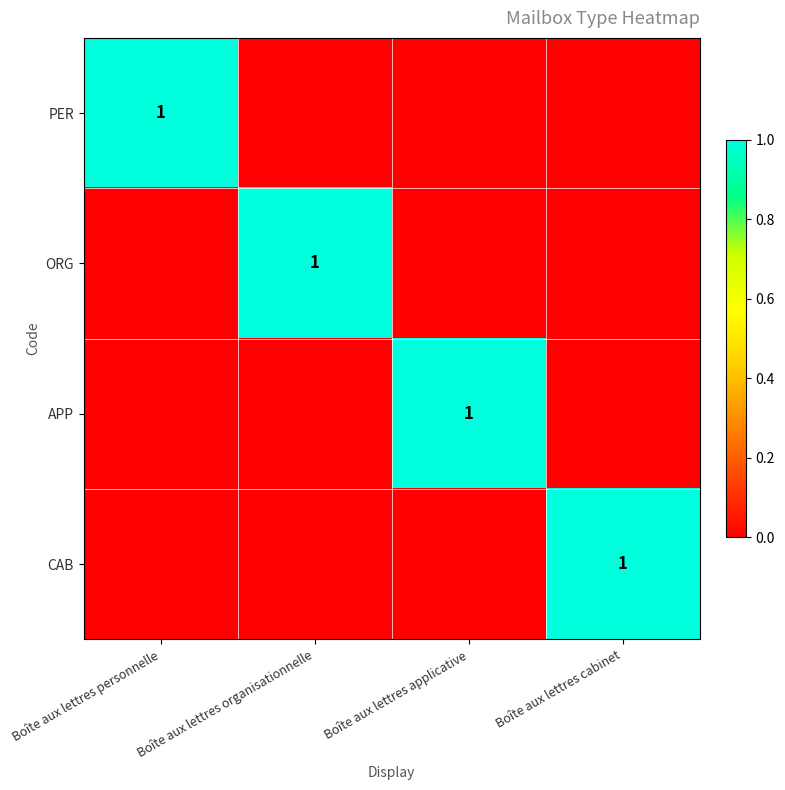

The CAB series shows 1 at Boîte aux lettres cabinet. True or false?

True